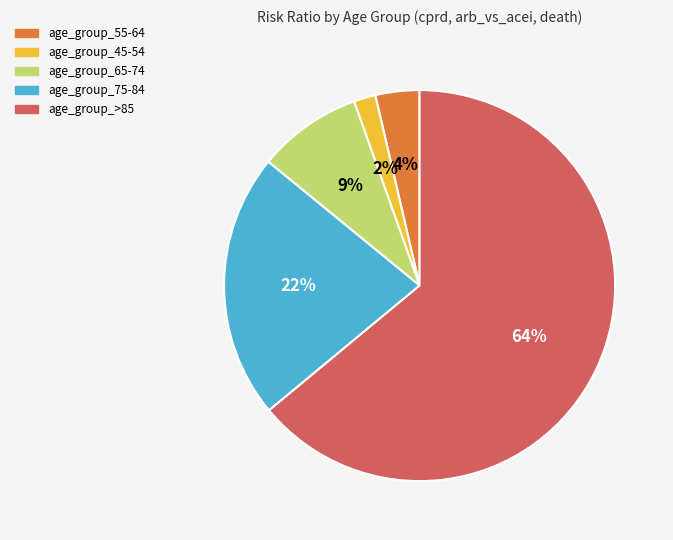

Is age_group_>85 the majority of the pie?

Yes